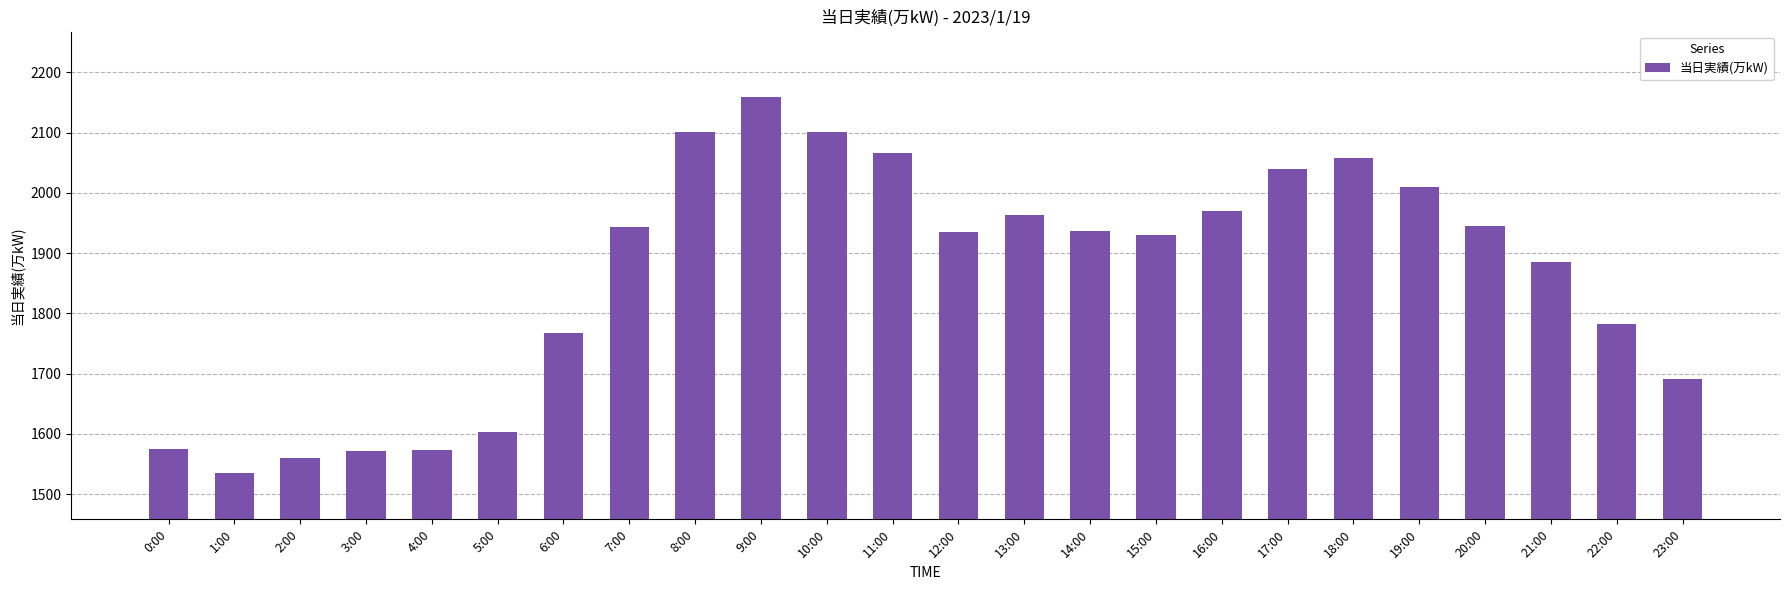

What is the label of the 9th bar from the left?

8:00